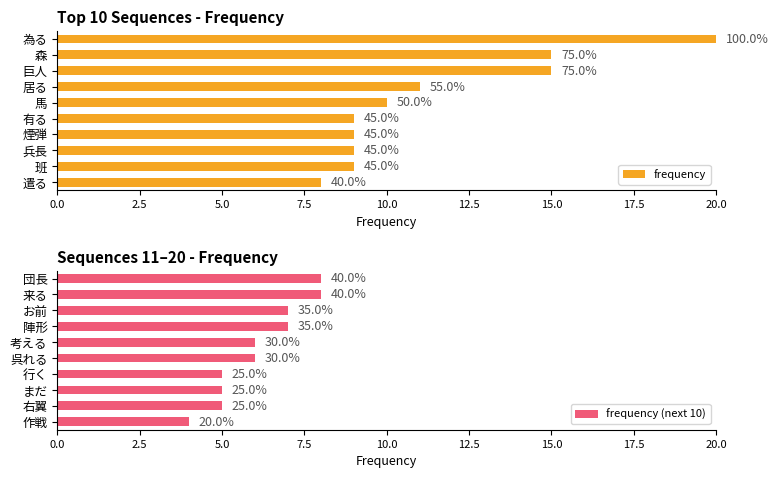

How many frequency (next 10) values are between 5 and 7?

7